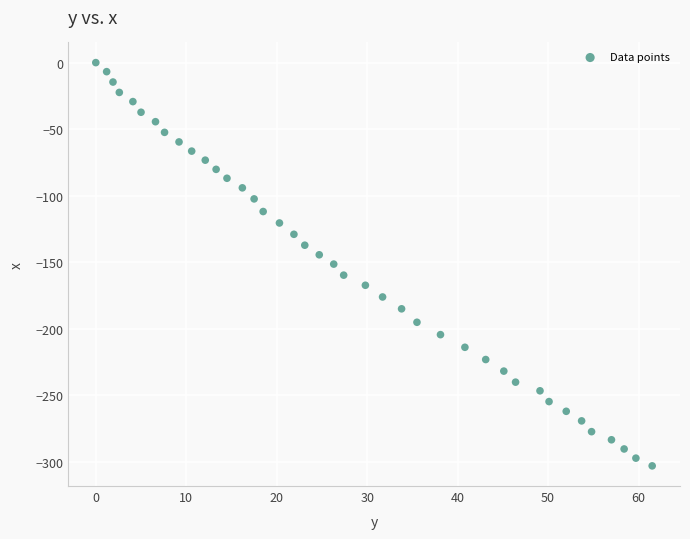

What is the range of X values (max minus min)?

61.5